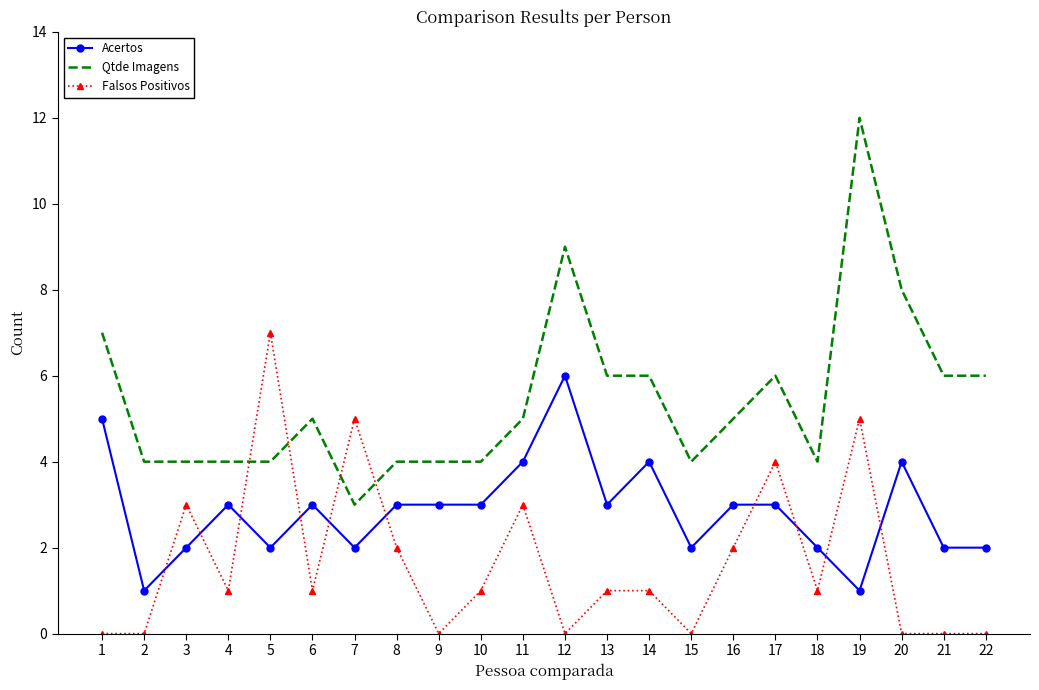

Which series has the largest total across all categories?

Qtde Imagens